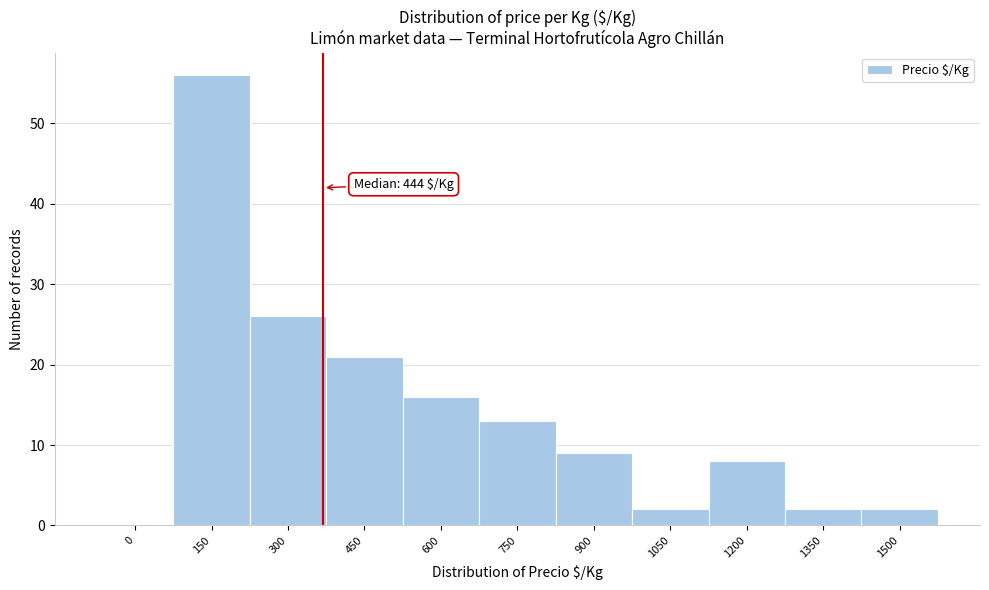

Reading left to right, extract all data points from this chart.

0=0	150=56	300=26	450=21	600=16	750=13	900=9	1050=2	1200=8	1350=2	1500=2